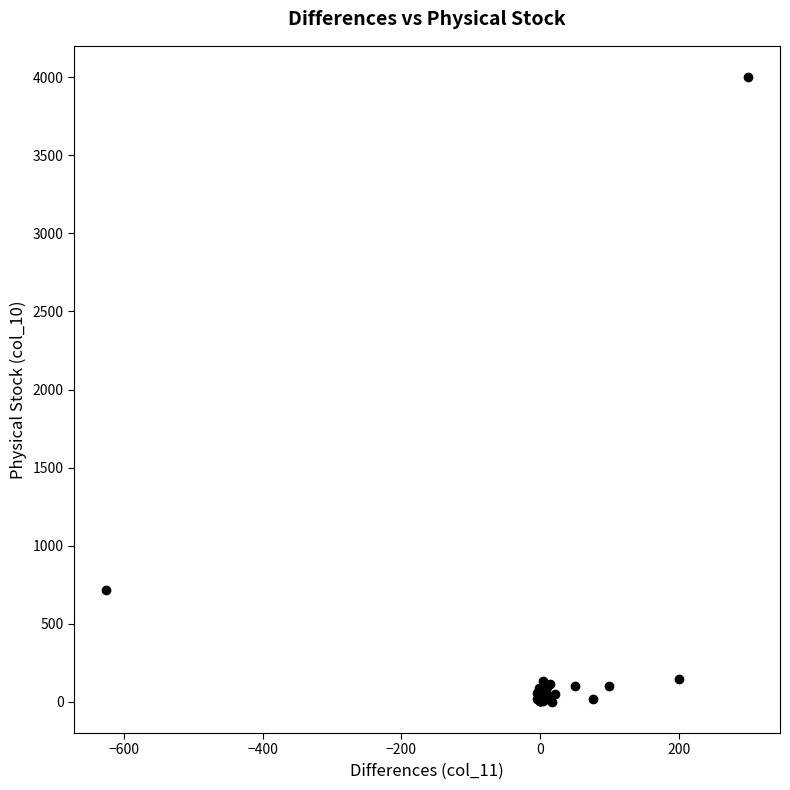

What Y value in the scatter plot is closest to 2000?

716.0